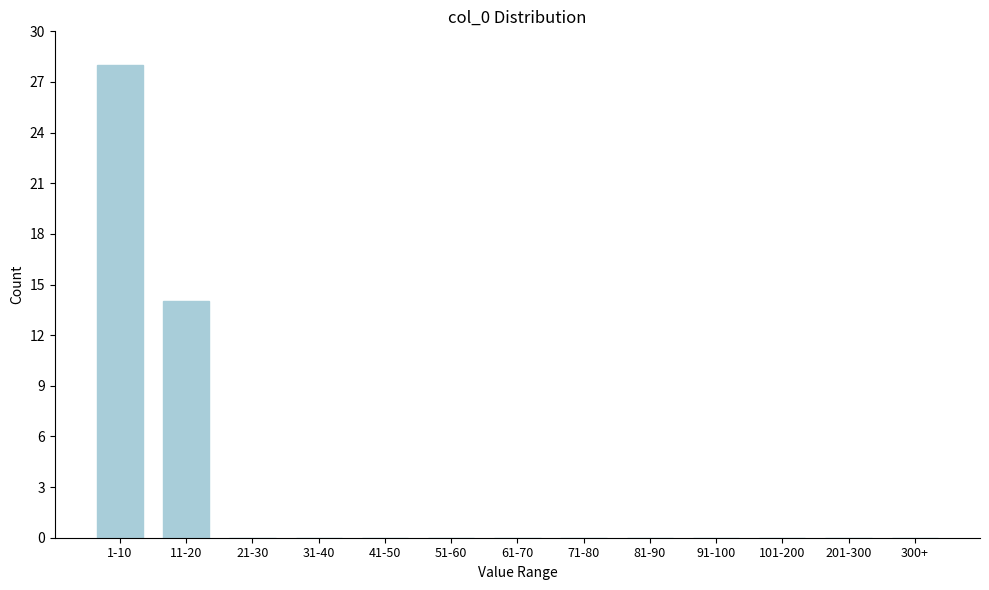

Reading right to left, what are all the values shown in this chart?

300+=0	201-300=0	101-200=0	91-100=0	81-90=0	71-80=0	61-70=0	51-60=0	41-50=0	31-40=0	21-30=0	11-20=14	1-10=28